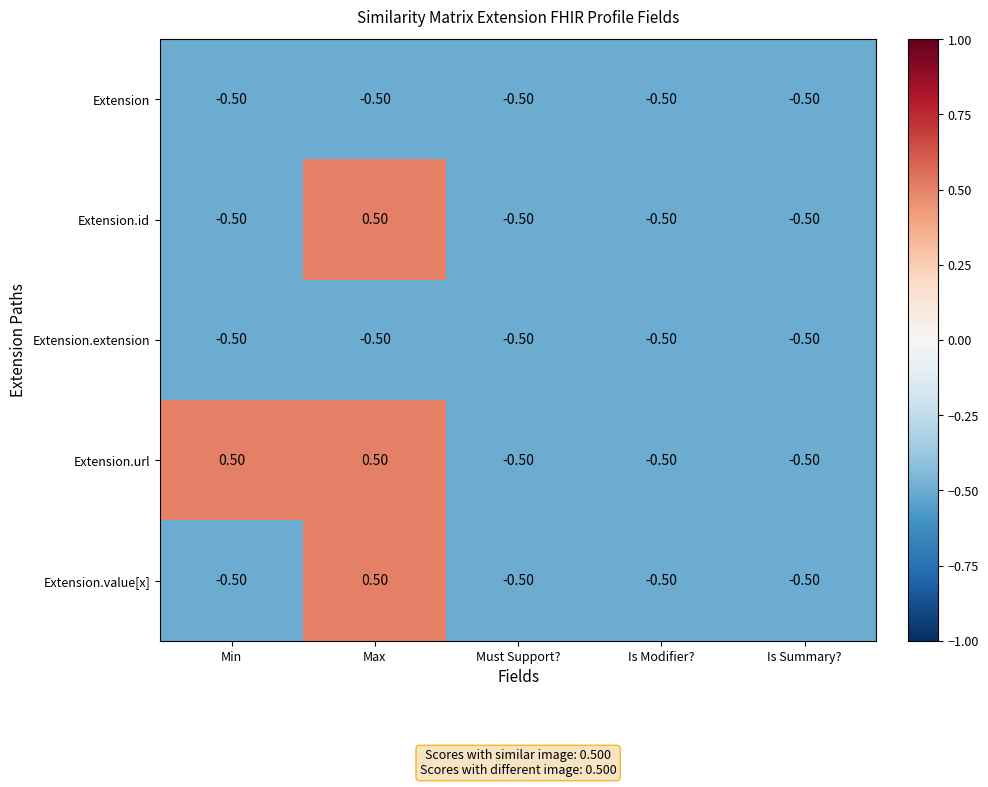

Between Min and Must Support?, which series saw the biggest shift?

Extension.url